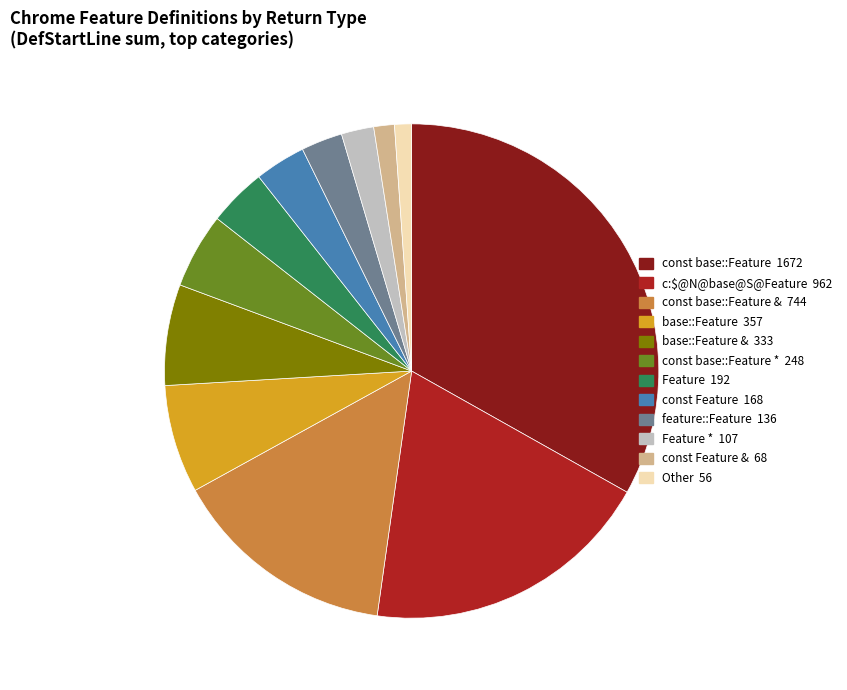

Does any single category account for the majority?

No